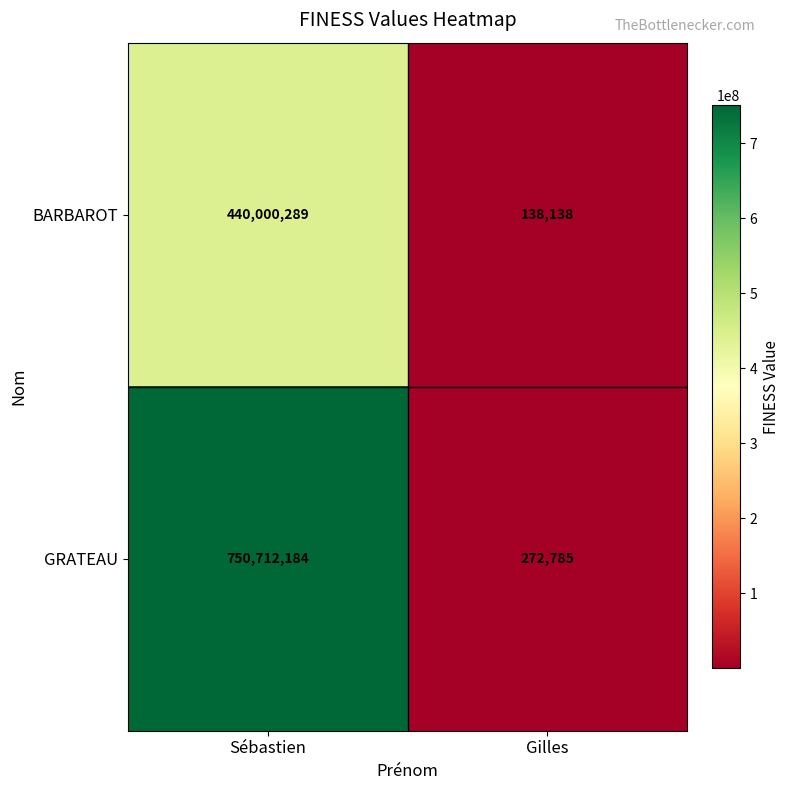

Count the number of categories in the chart.

2